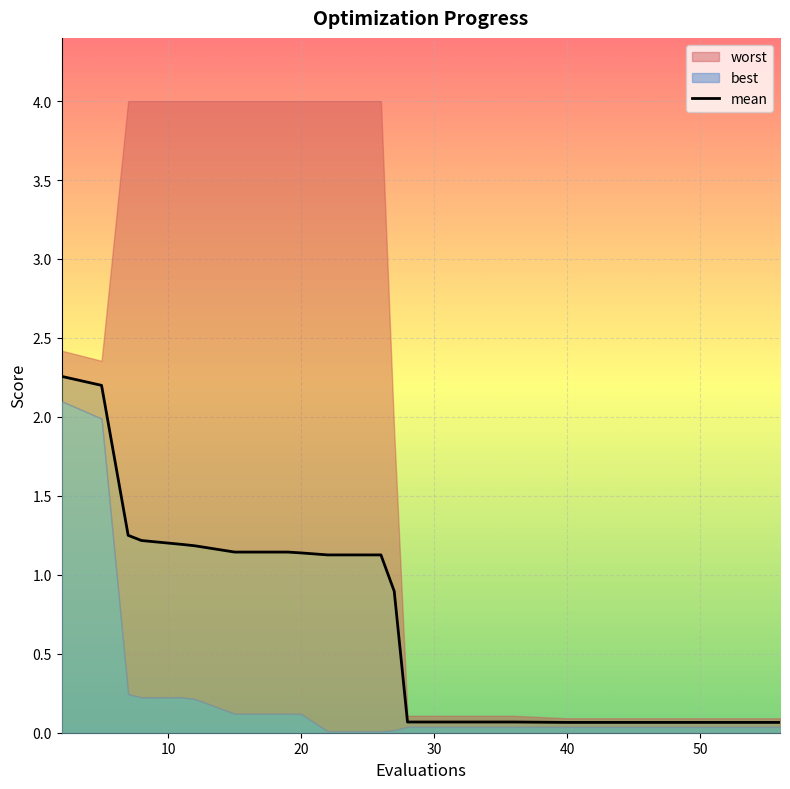

Rank the series by their maximum value, from lowest to highest.

best, mean, worst